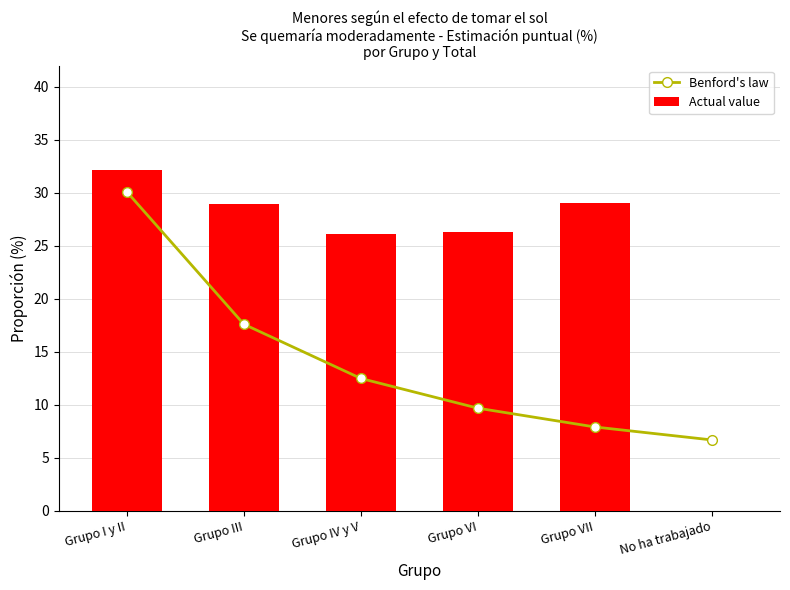

Reading left to right, list all the values displayed in this chart.

Benford's law: Grupo I y II=30.1	Grupo III=17.6	Grupo IV y V=12.5	Grupo VI=9.7	Grupo VII=7.9	No ha trabajado=6.7
Actual value: Grupo I y II=32.1	Grupo III=28.9	Grupo IV y V=26.1	Grupo VI=26.4	Grupo VII=29.0	No ha trabajado=0.0